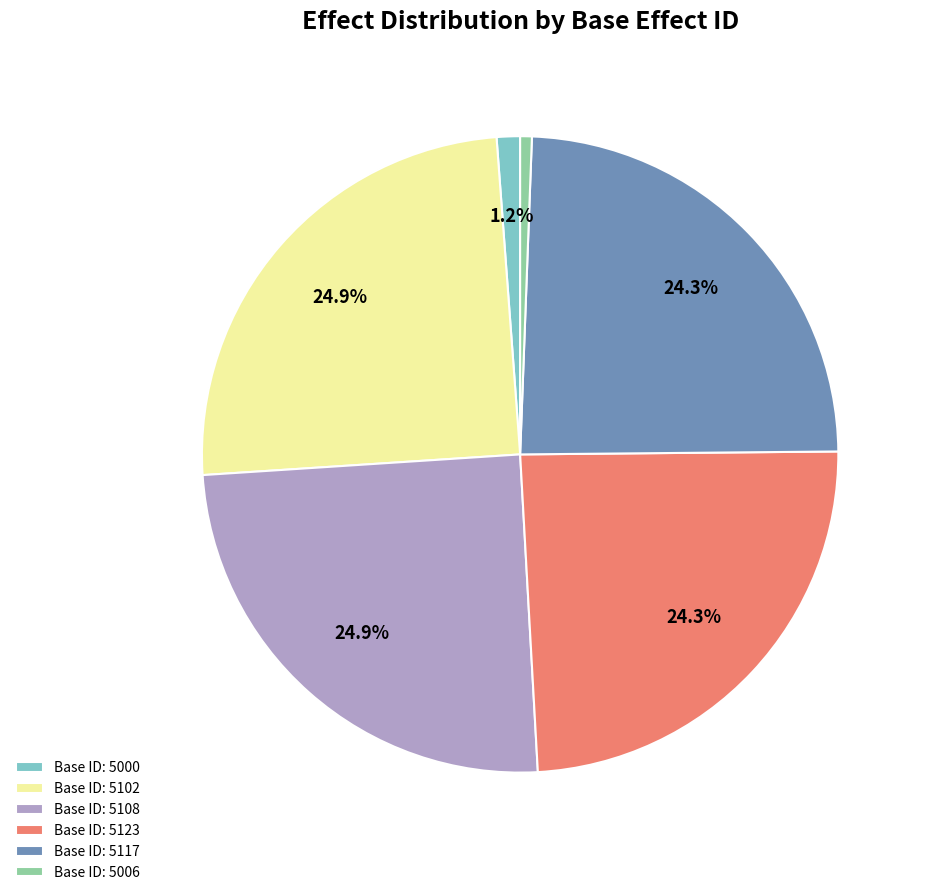

Is there a majority slice in this chart?

No